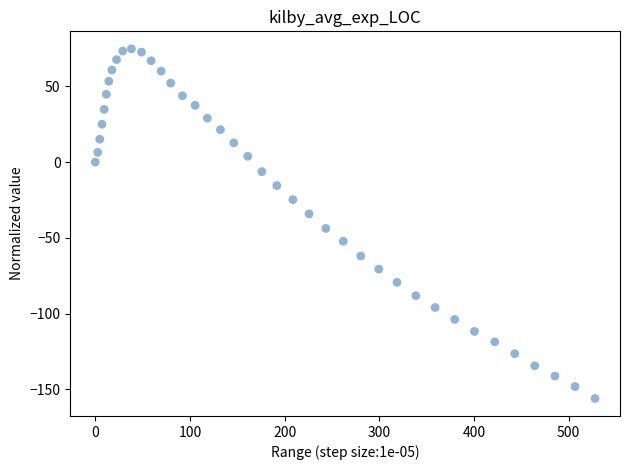

What is the range of Y values (max minus min)?

230.9